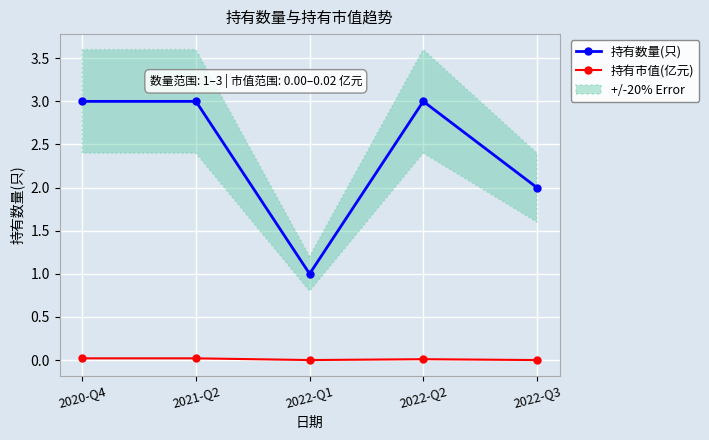

Is it true that 持有市值(亿元) equals 0.0 at 2020-Q4?

True